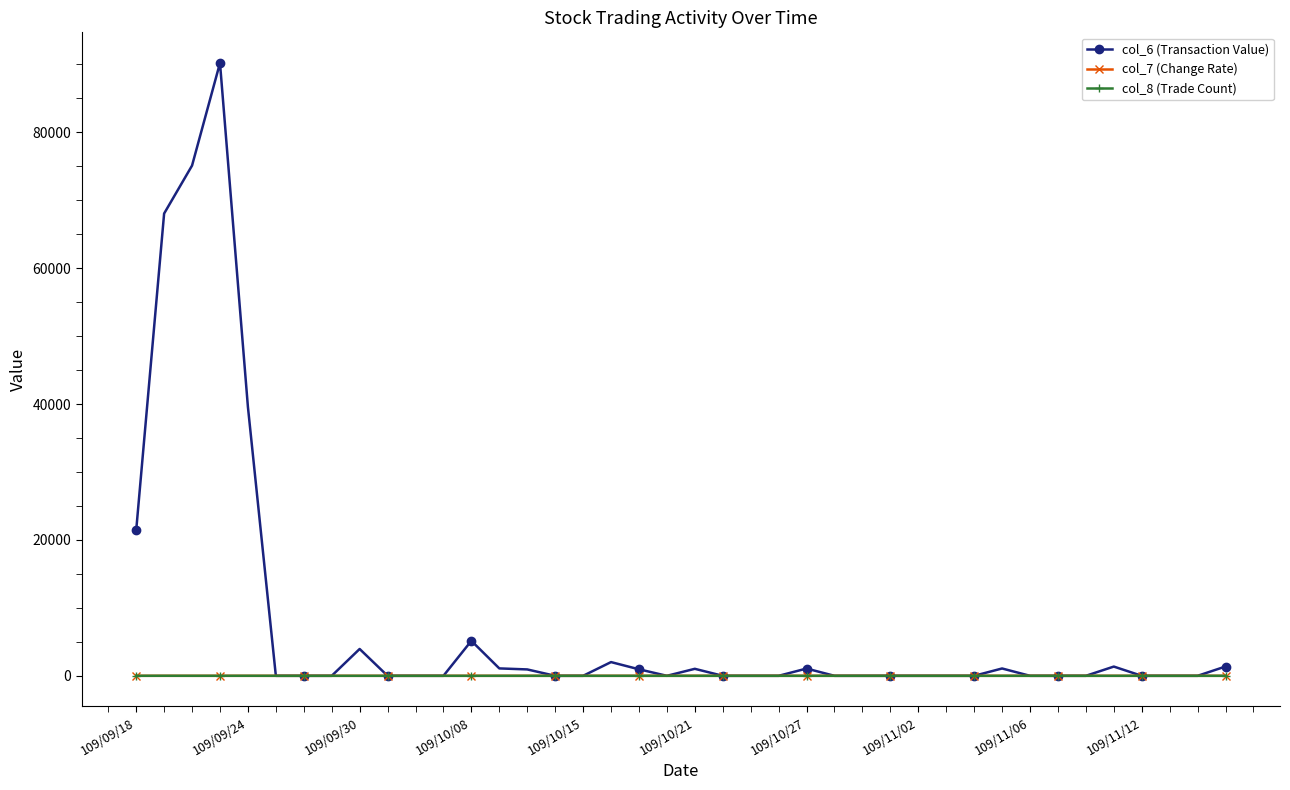

Which series has the widest spread of values?

col_6 (Transaction Value)